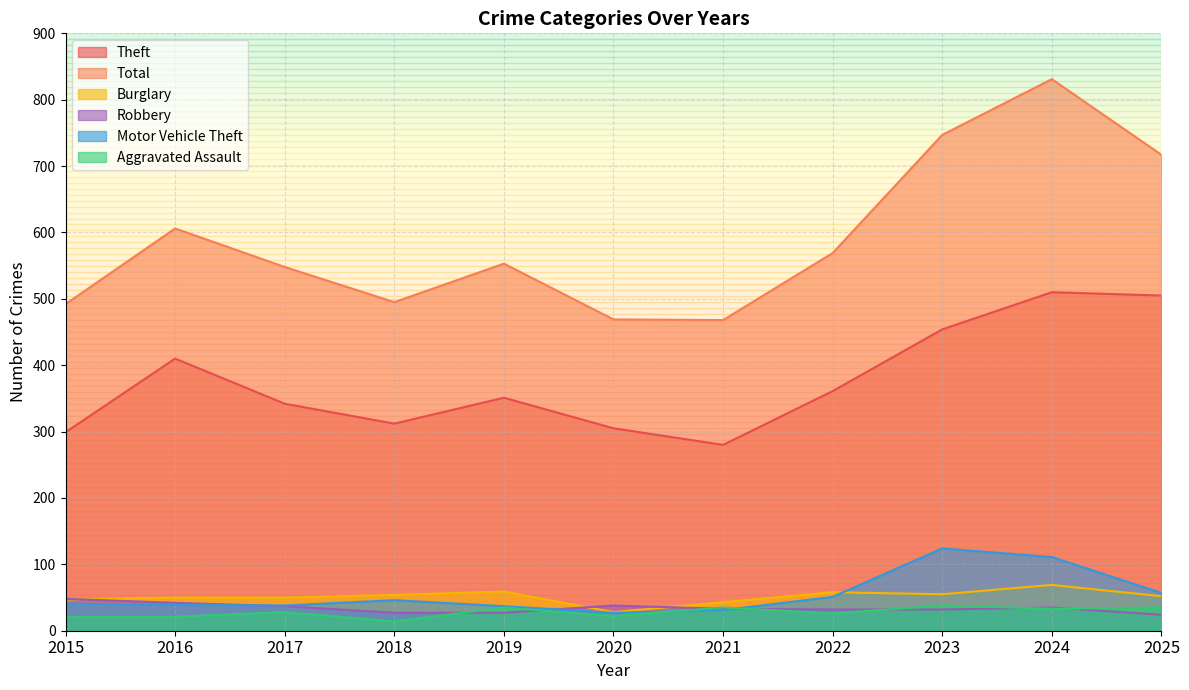

How many lines are shown in the chart?

6